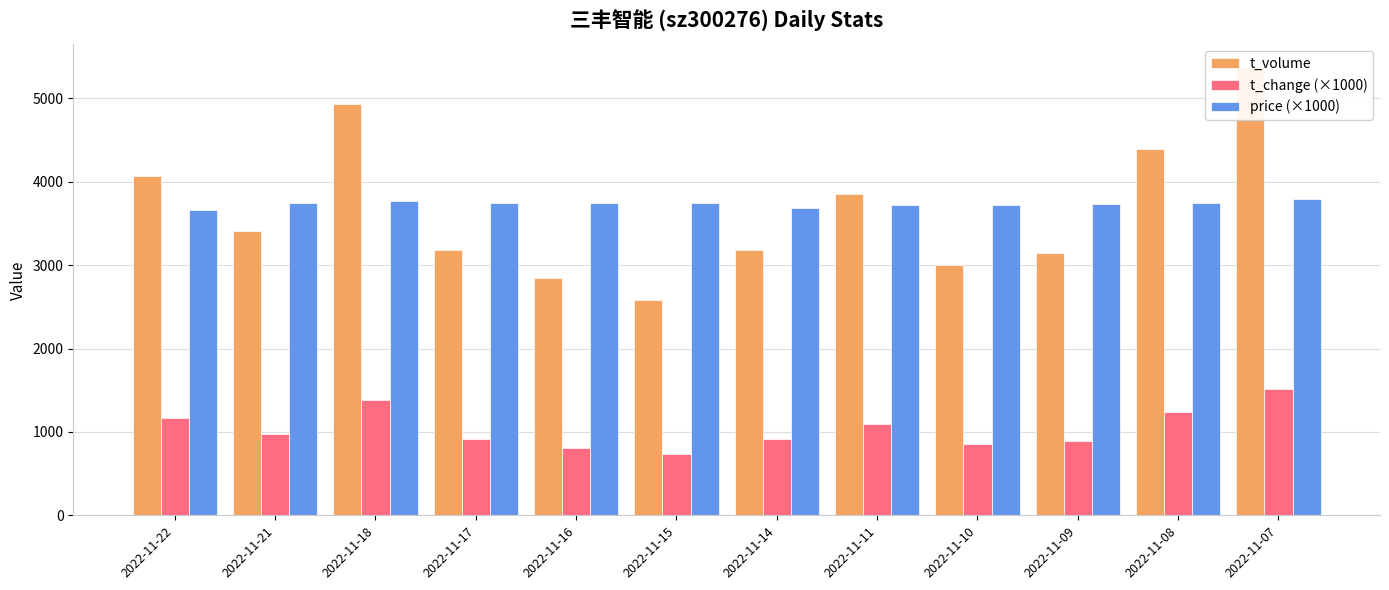

What are all the series names shown in the legend?

t_volume, t_change (×1000), price (×1000)